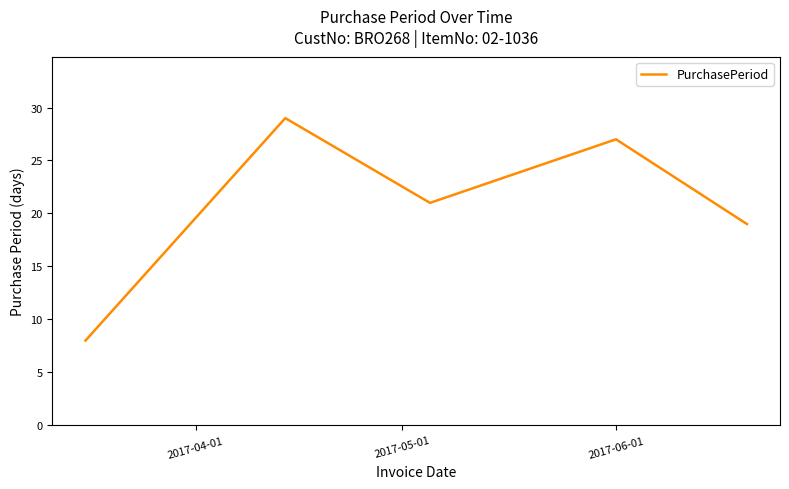

What is the smallest value displayed?

8